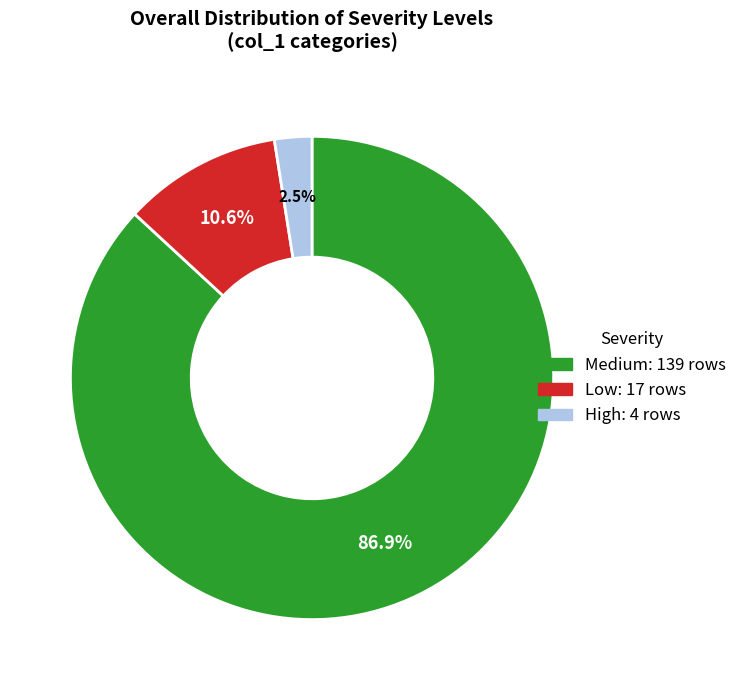

True or false: Medium accounts for 99% of the total.

False